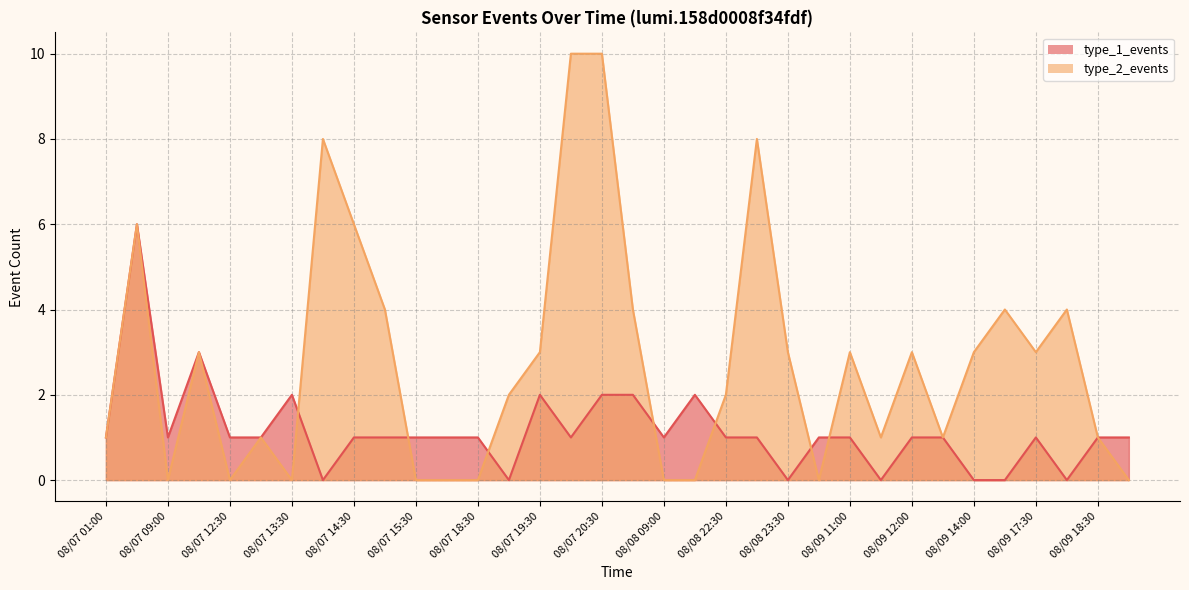

True or false: type_1_events has more than 2 points higher than both neighbors.

True